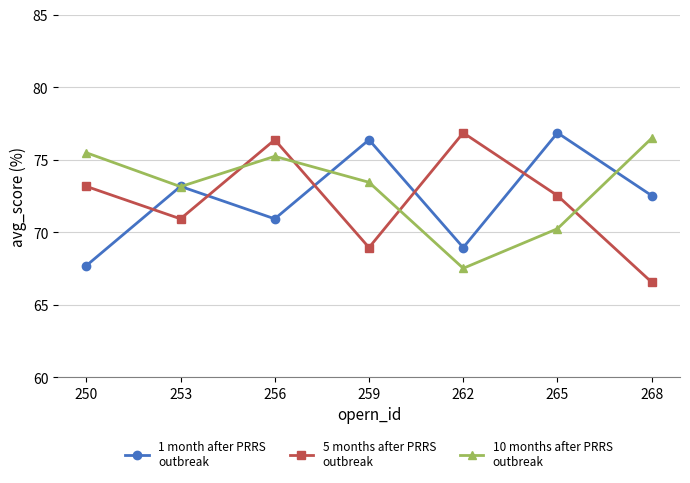

What is the total value across all series at 256?

222.6